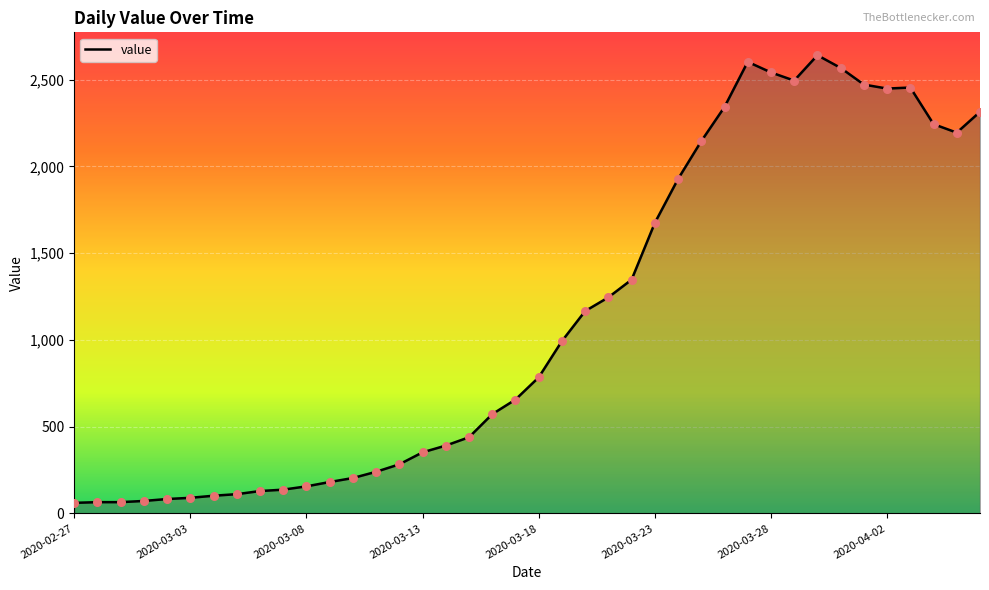

What is the difference between the maximum and minimum values?

2579